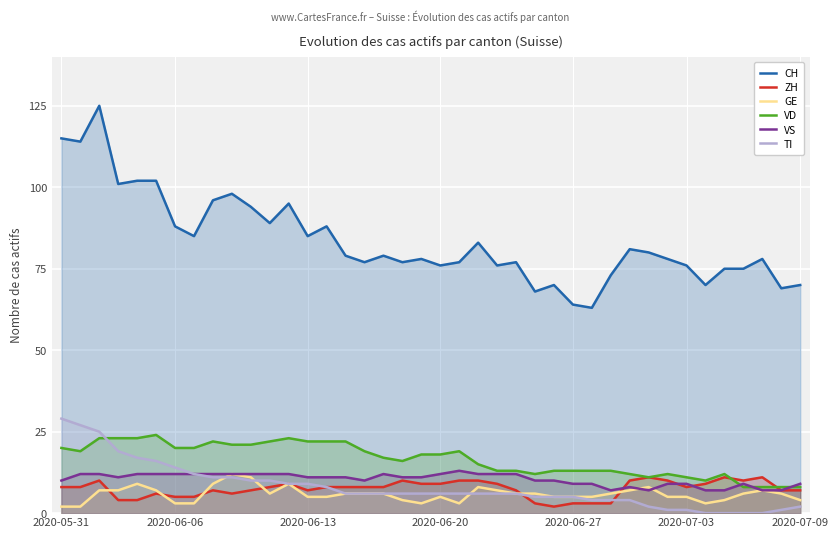

True or false: VD has more than 1 interior local peaks.

True